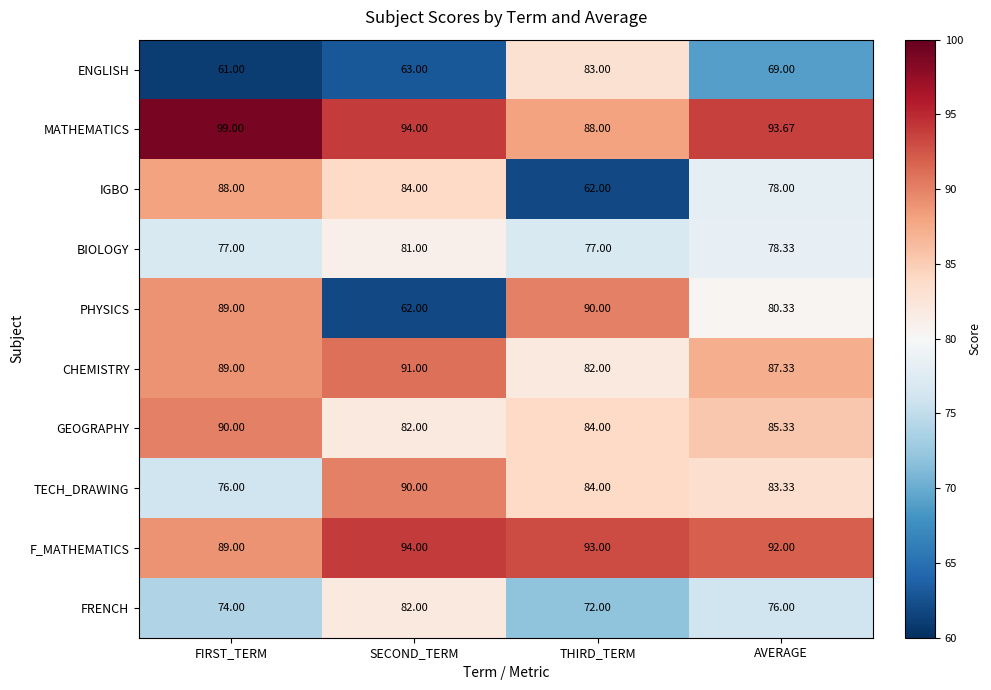

At which category is the sum across all series the highest?

FIRST_TERM